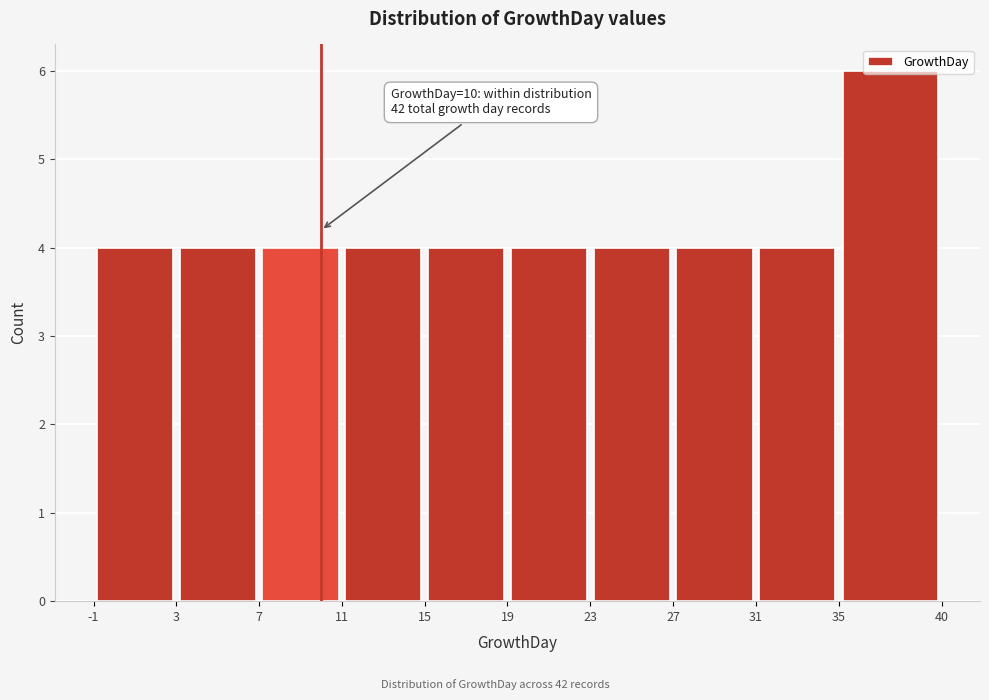

Which range on the x-axis has the tallest bar?

35 to 40